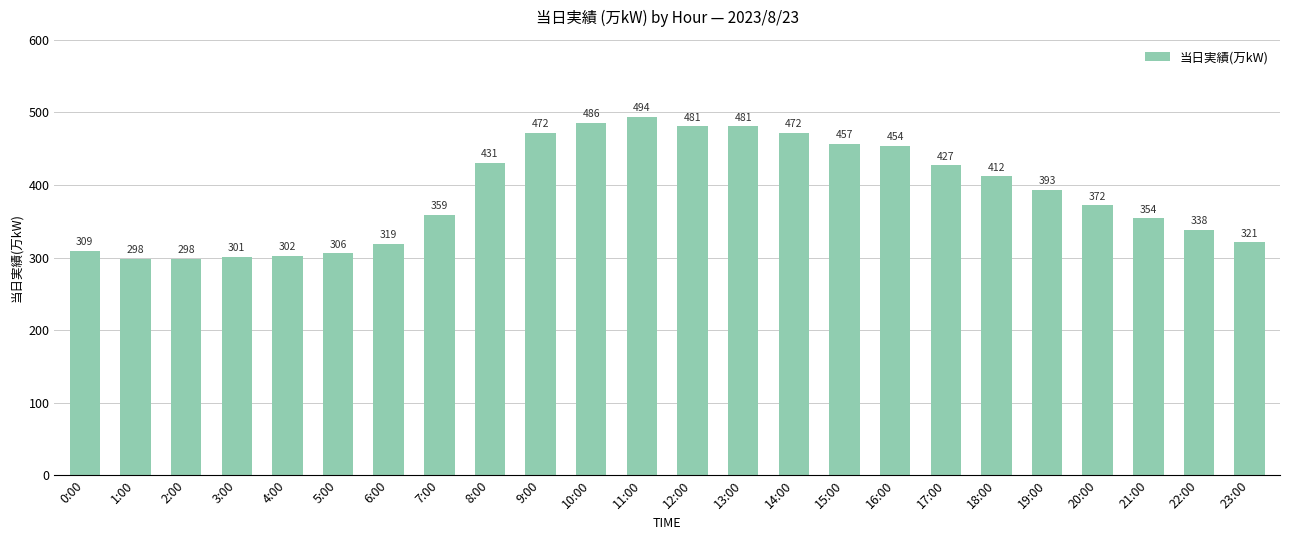

The value at 23:00 is 489. True or false?

False